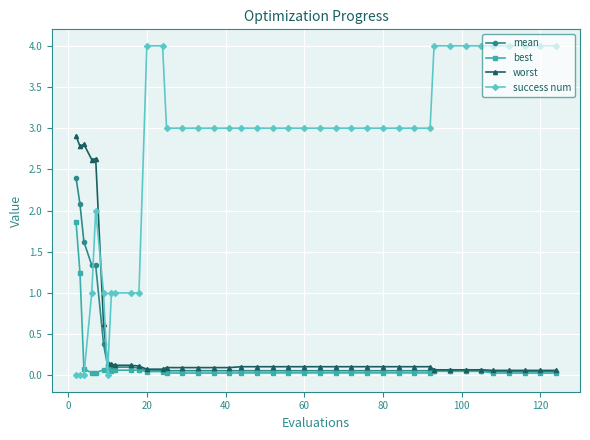

List the series in order of their peak value, lowest first.

best, mean, worst, success num